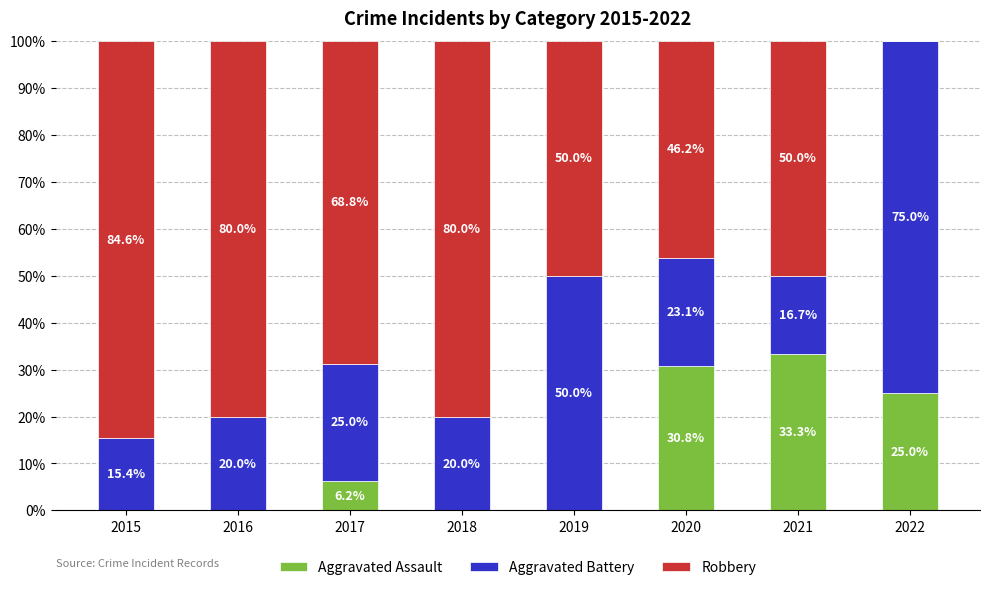

What is the total value across all series at 2019?

100.0